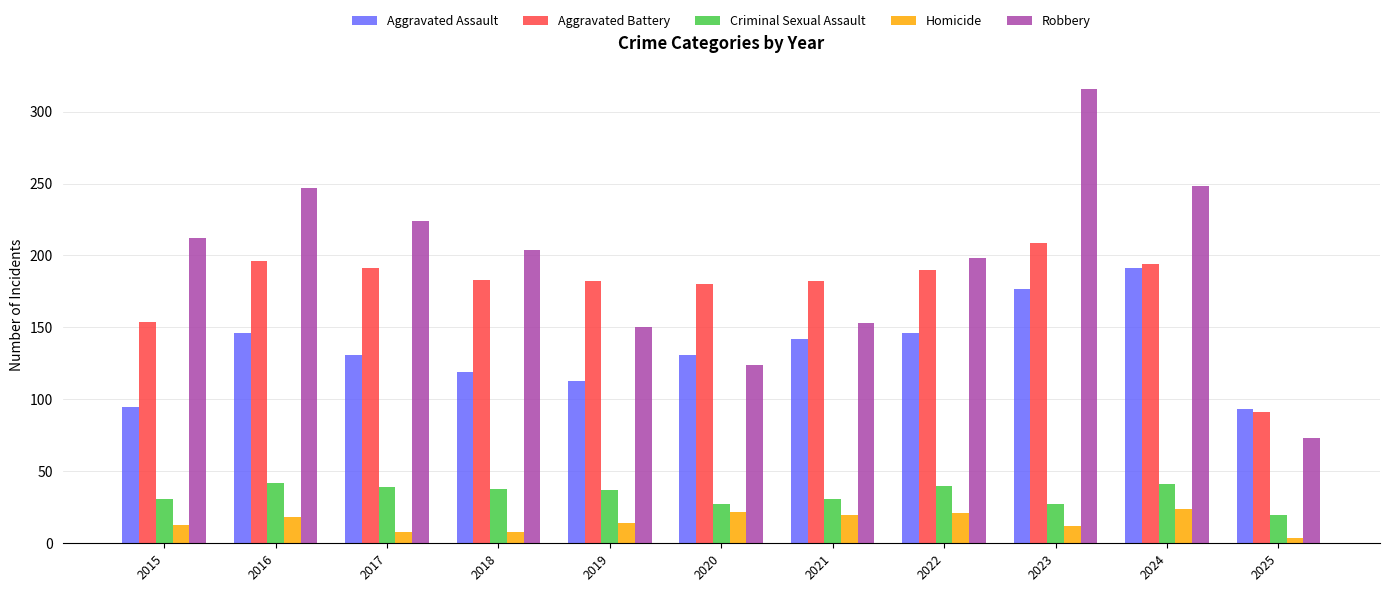

What is the total value across all series at 2021?

528